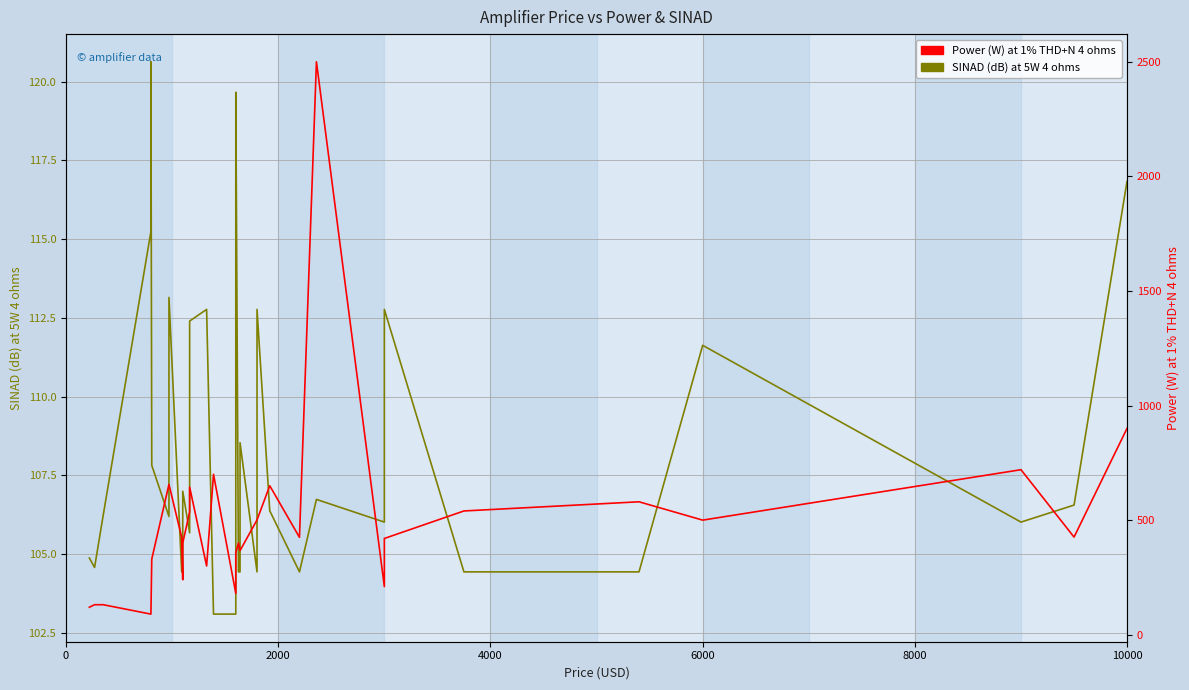

What is the sum of all Power (W) at 1% THD+N 4 ohms values?

17981.0